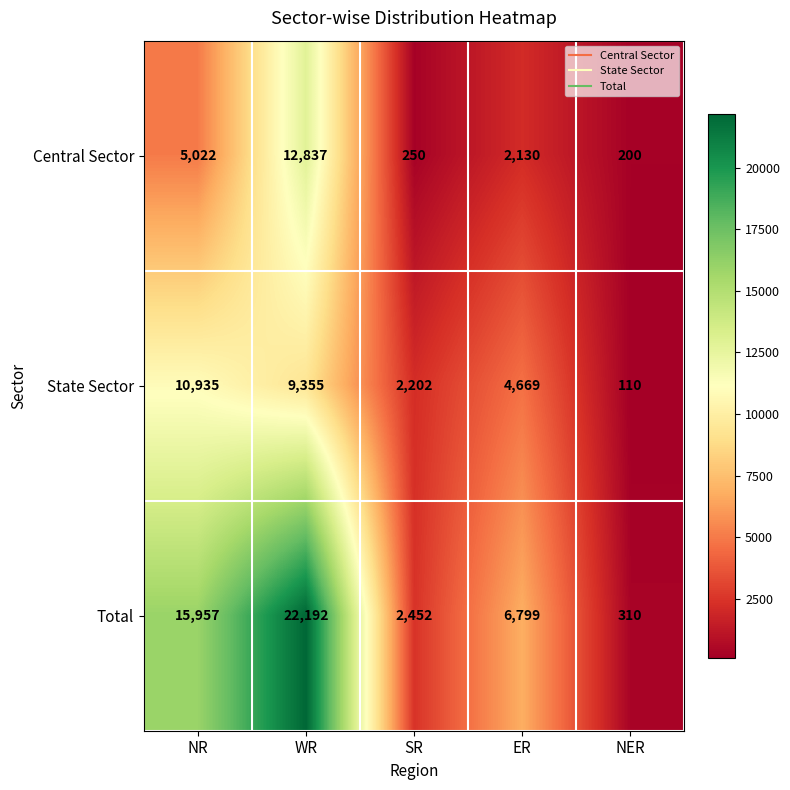

Count the State Sector values in the range 2202 to 9355.

3